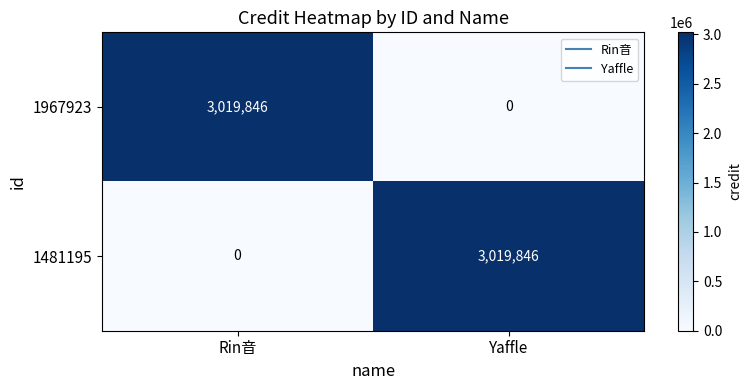

What is the difference between the maximum and minimum values in the 1481195 series?

3019846